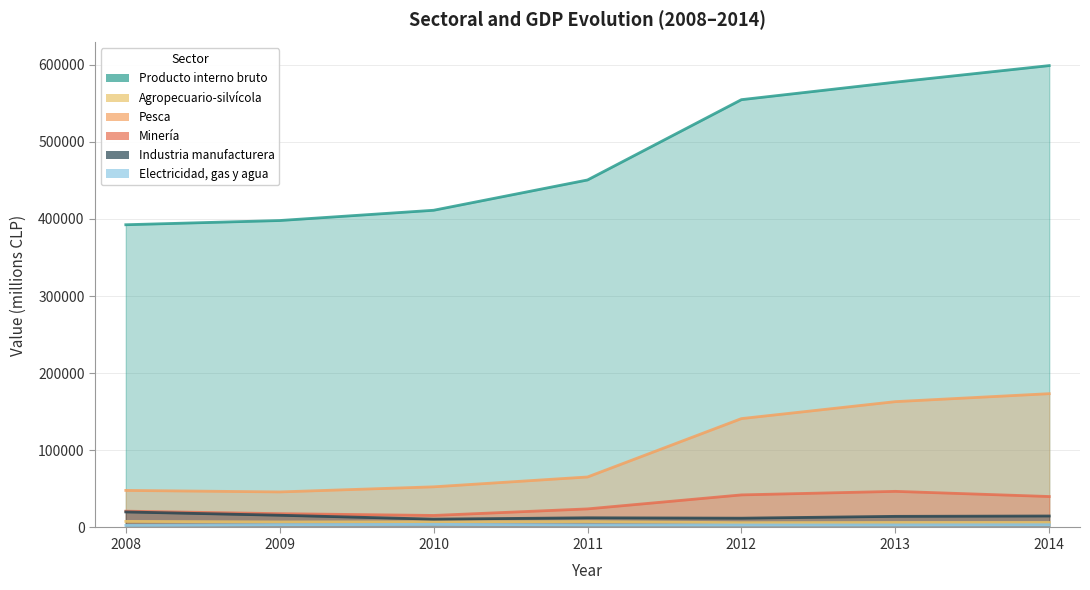

What value does the Pesca series have at 2014, to the nearest 10?

173450